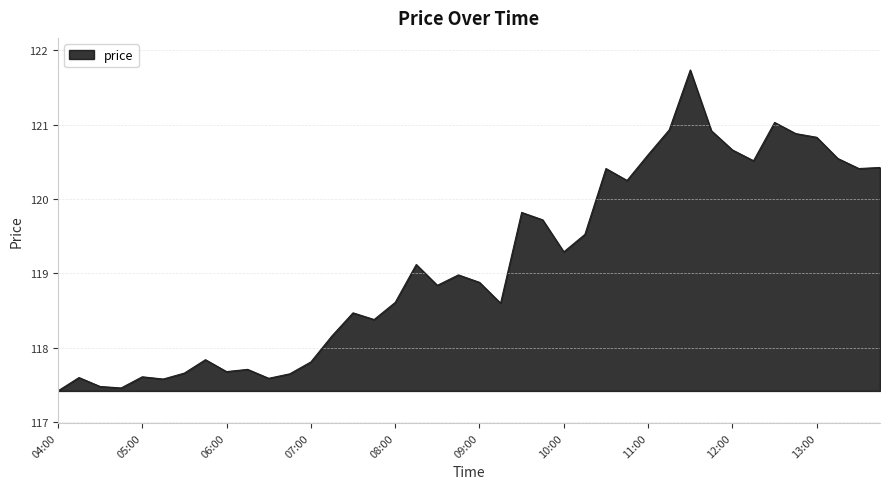

What is the average value?

119.1